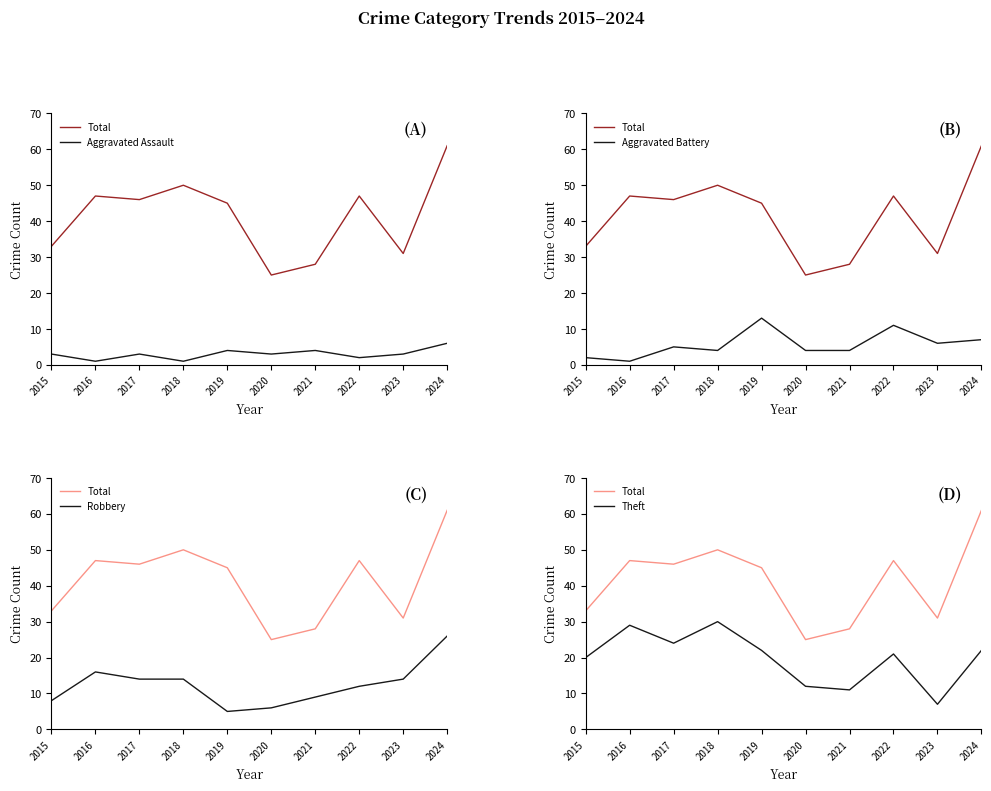

Reading left to right, transcribe all the data shown in this chart.

Total: 2015=33	2016=47	2017=46	2018=50	2019=45	2020=25	2021=28	2022=47	2023=31	2024=61
Aggravated Assault: 2015=3	2016=1	2017=3	2018=1	2019=4	2020=3	2021=4	2022=2	2023=3	2024=6
Aggravated Battery: 2015=2	2016=1	2017=5	2018=4	2019=13	2020=4	2021=4	2022=11	2023=6	2024=7
Robbery: 2015=8	2016=16	2017=14	2018=14	2019=5	2020=6	2021=9	2022=12	2023=14	2024=26
Theft: 2015=20	2016=29	2017=24	2018=30	2019=22	2020=12	2021=11	2022=21	2023=7	2024=22